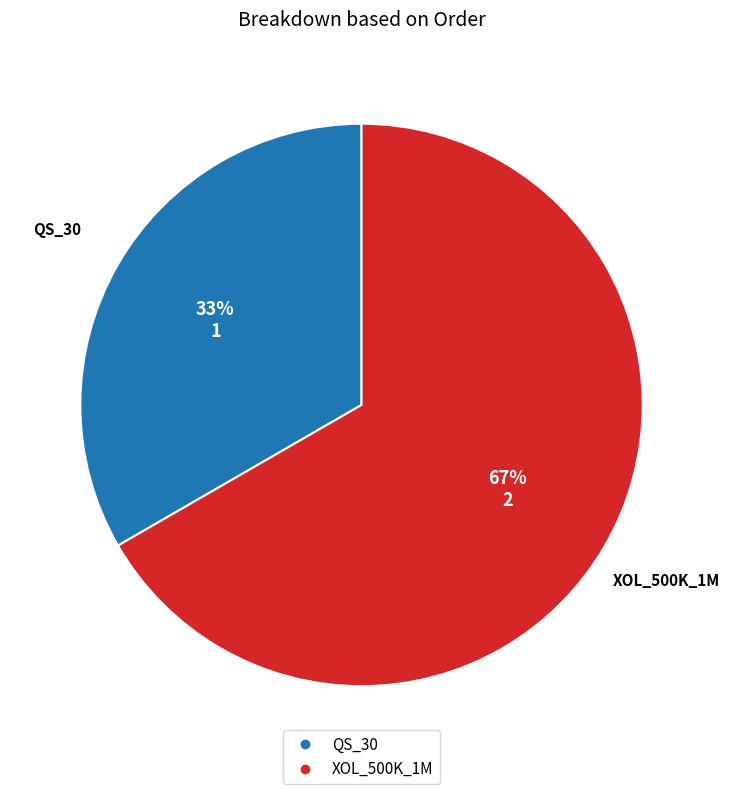

Combined, do QS_30 and XOL_500K_1M account for over 50%?

Yes